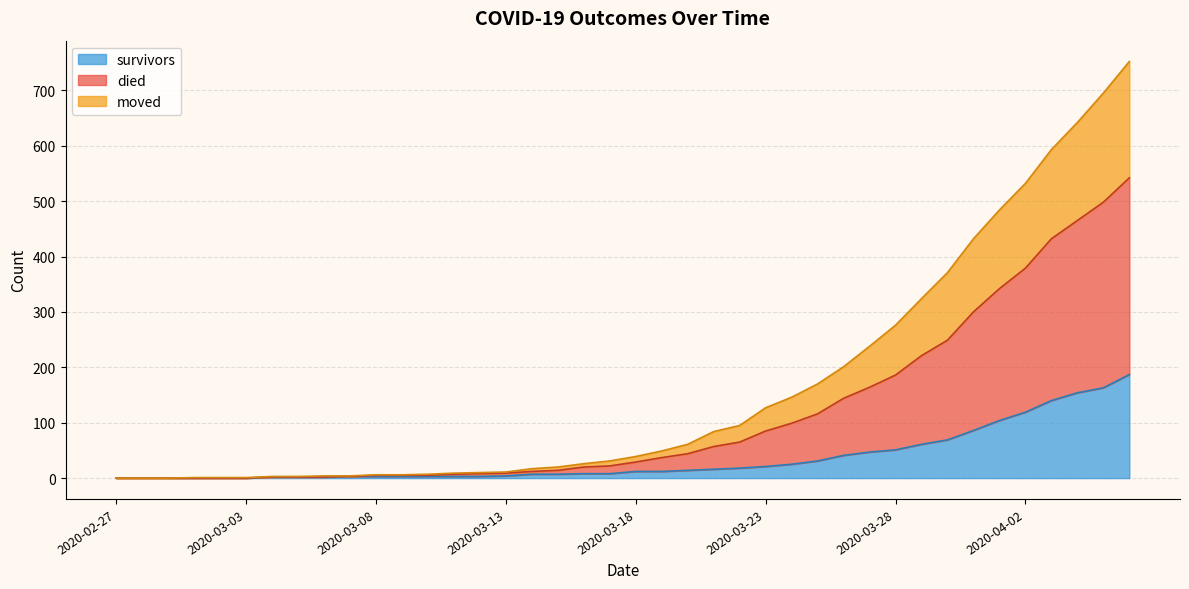

At which category is the sum across all series the highest?

2020-04-06